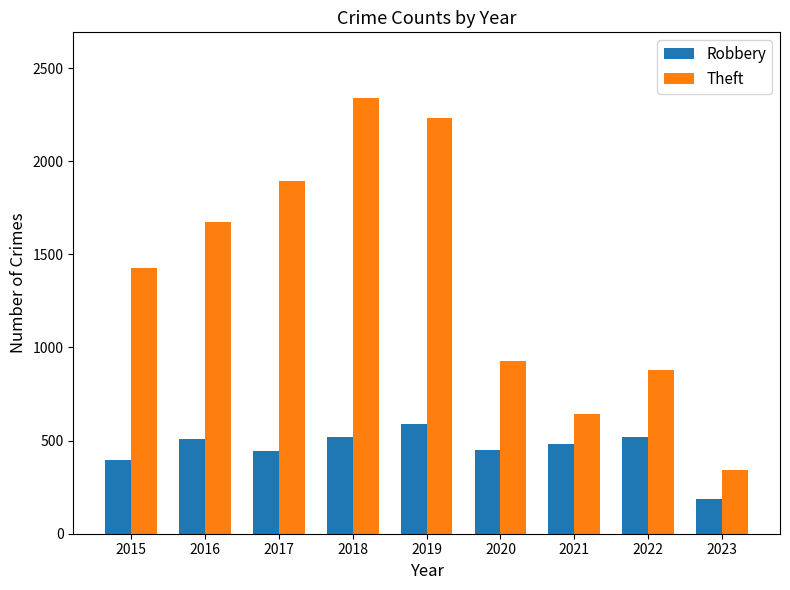

Rank the series by their average value, from highest to lowest.

Theft, Robbery